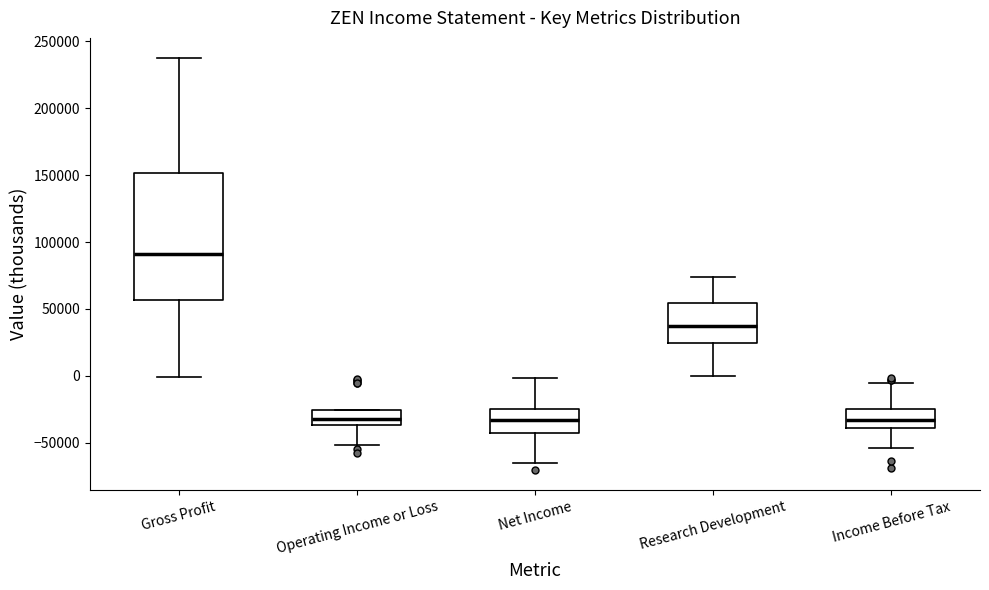

Reading left to right, transcribe this box plot: for each box, give where its median line is, the range the box spans, and where its two whiskers end, as read against the y-axis. The values are not printed on the chart, so give them approximately, as read against the axis.

Gross Profit: median 90000, box 55000 to 150000, whiskers 0 to 235000
Operating Income or Loss: median -30000, box -35000 to -25000, whiskers -50000 to -25000
Net Income: median -35000, box -45000 to -25000, whiskers -65000 to 0
Research Development: median 35000, box 25000 to 55000, whiskers 0 to 75000
Income Before Tax: median -35000, box -40000 to -25000, whiskers -55000 to -5000